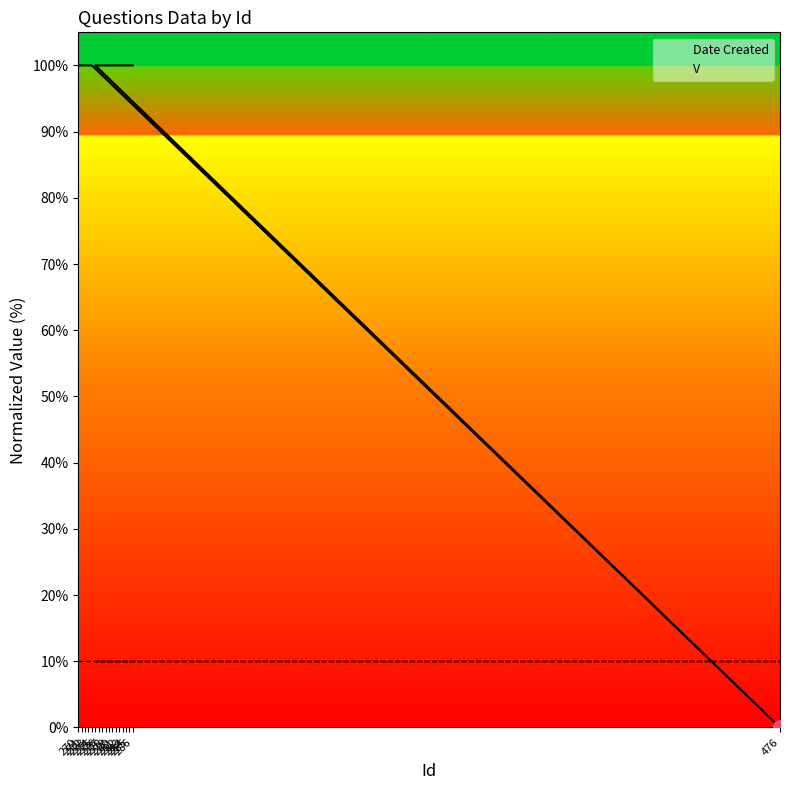

Which category has the lowest value in the V series?

270